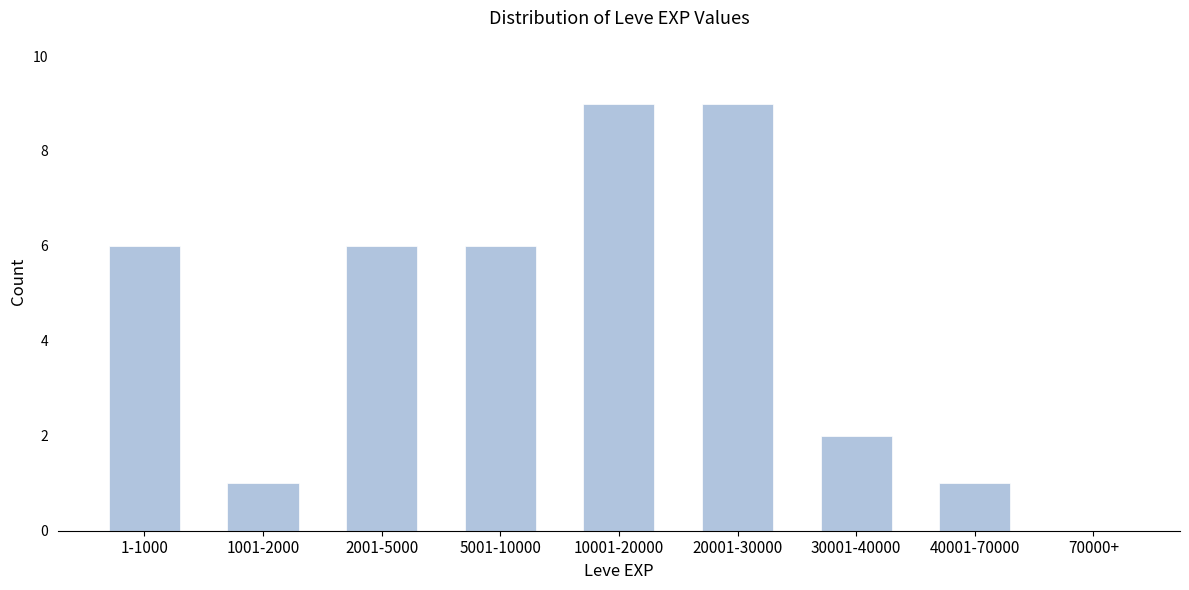

Reading left to right, extract all data points from this chart.

1-1000=6	1001-2000=1	2001-5000=6	5001-10000=6	10001-20000=9	20001-30000=9	30001-40000=2	40001-70000=1	70000+=0